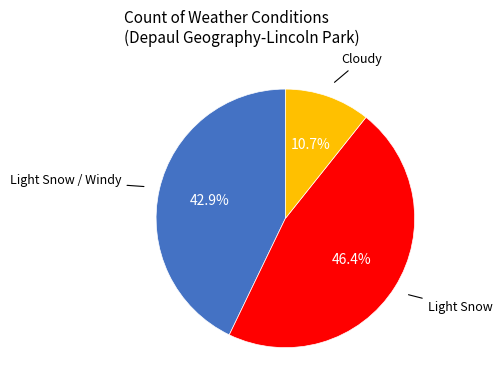

Does any single category account for the majority?

No